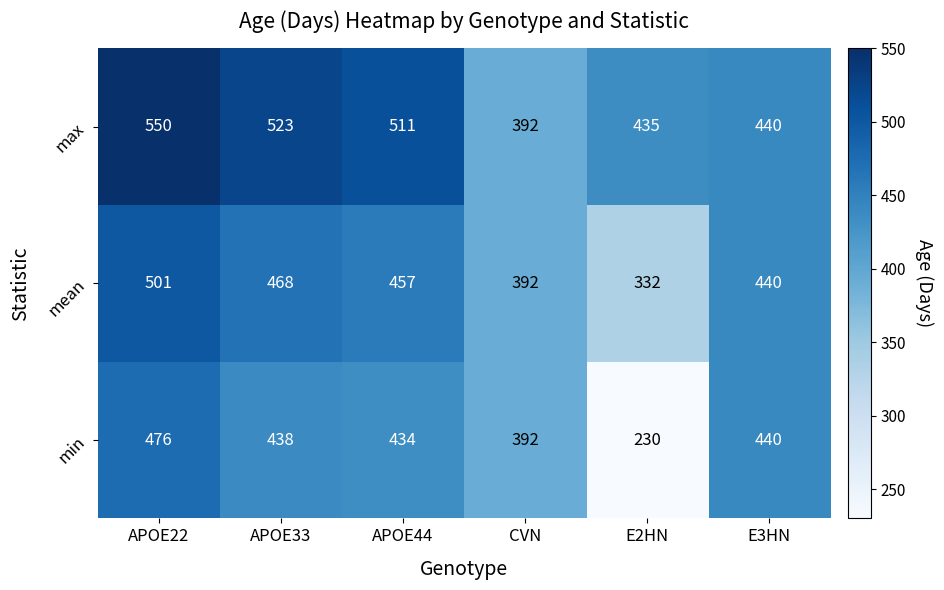

What is the sum of all mean values?

2590